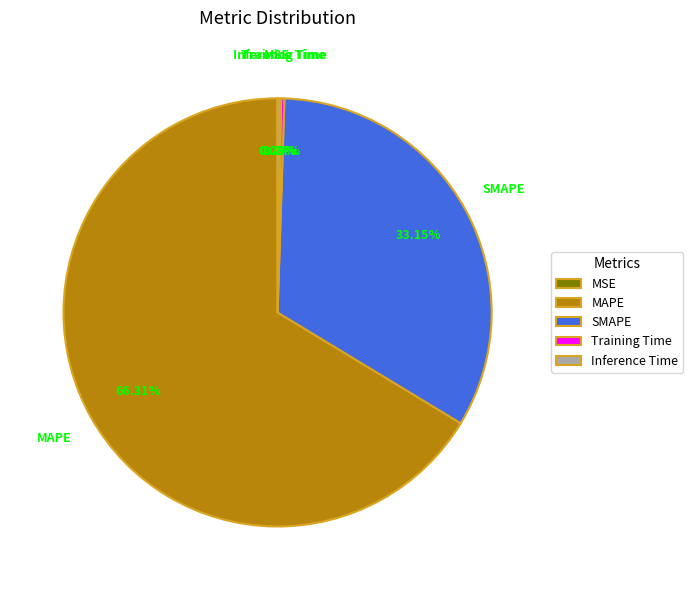

What is the majority slice?

MAPE